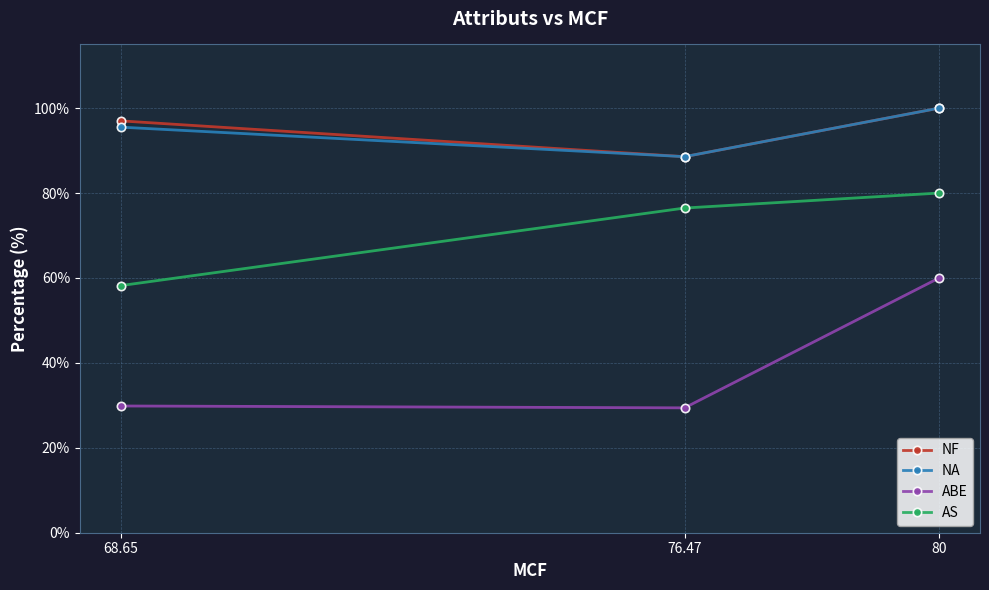

What is the label of the 3rd point from the left?

80